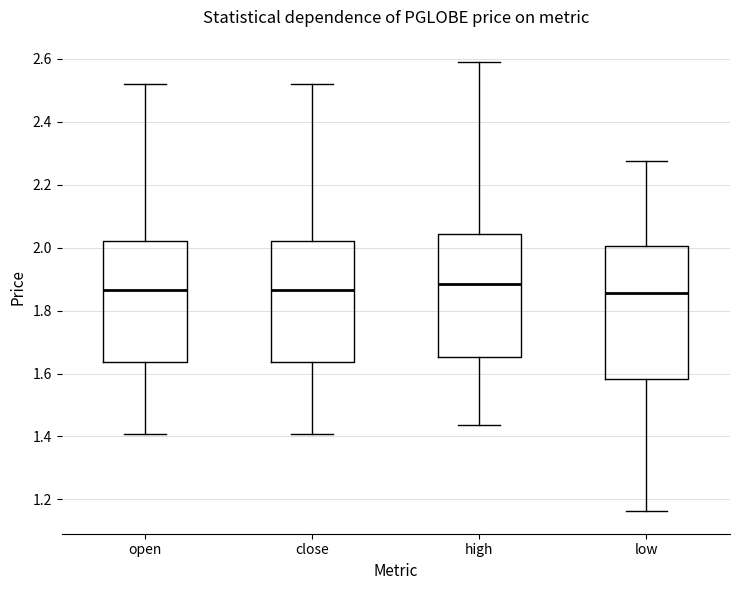

Where does the lower whisker of the box for open end on the y-axis? The values are not printed on the chart, so give them approximately, as read against the axis.

1.40